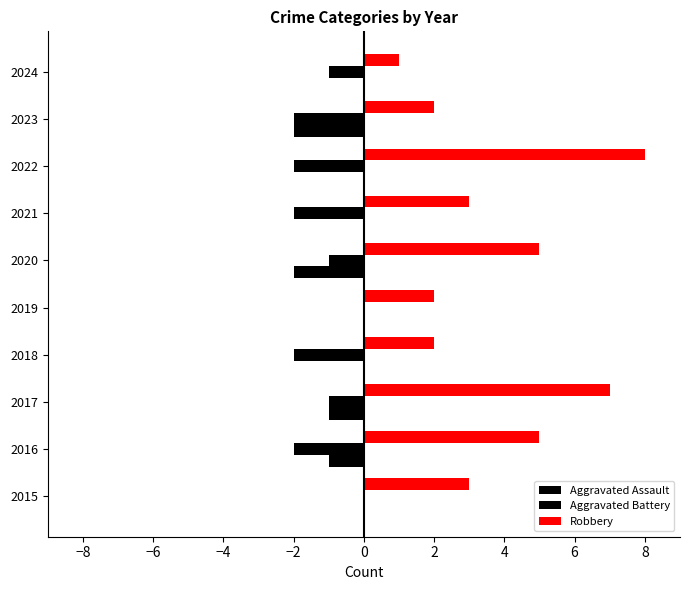

What is the difference between the second highest and second lowest values in the Aggravated Battery series?

2